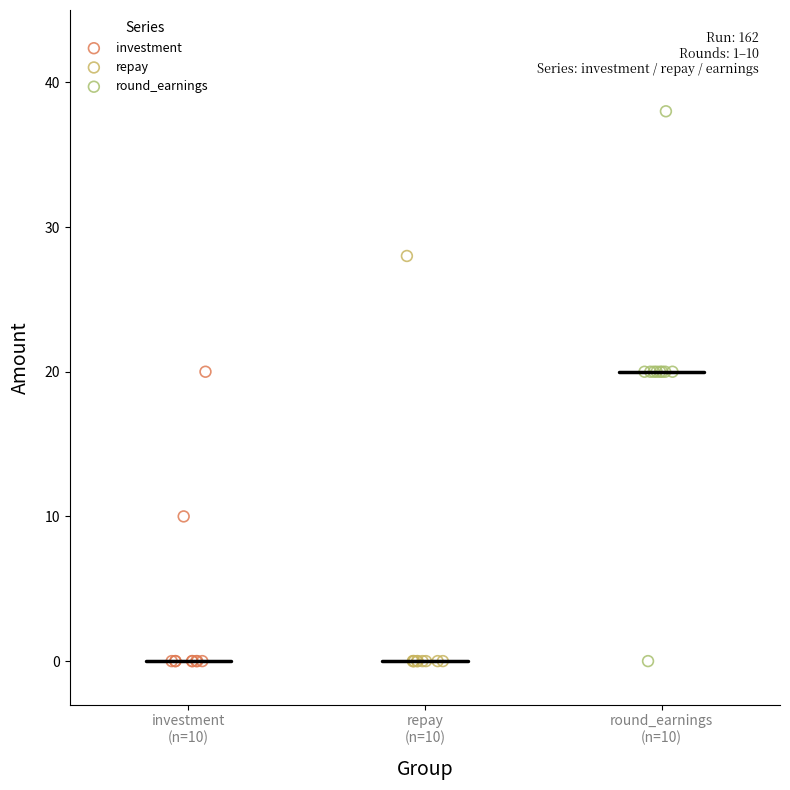

Which series contains the highest Y value?

round_earnings